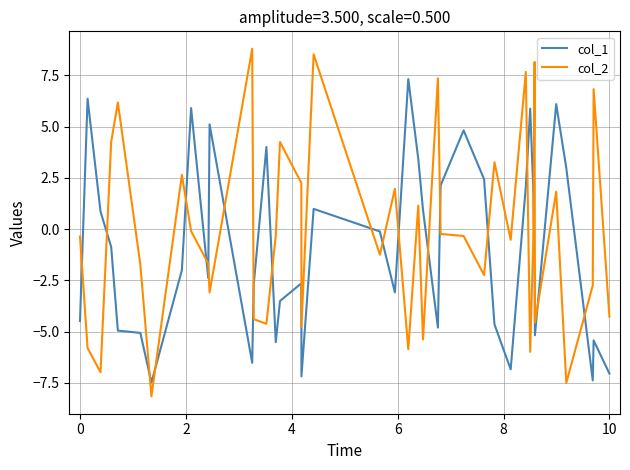

What is the difference between the maximum and minimum values in the col_1 series?

14.8